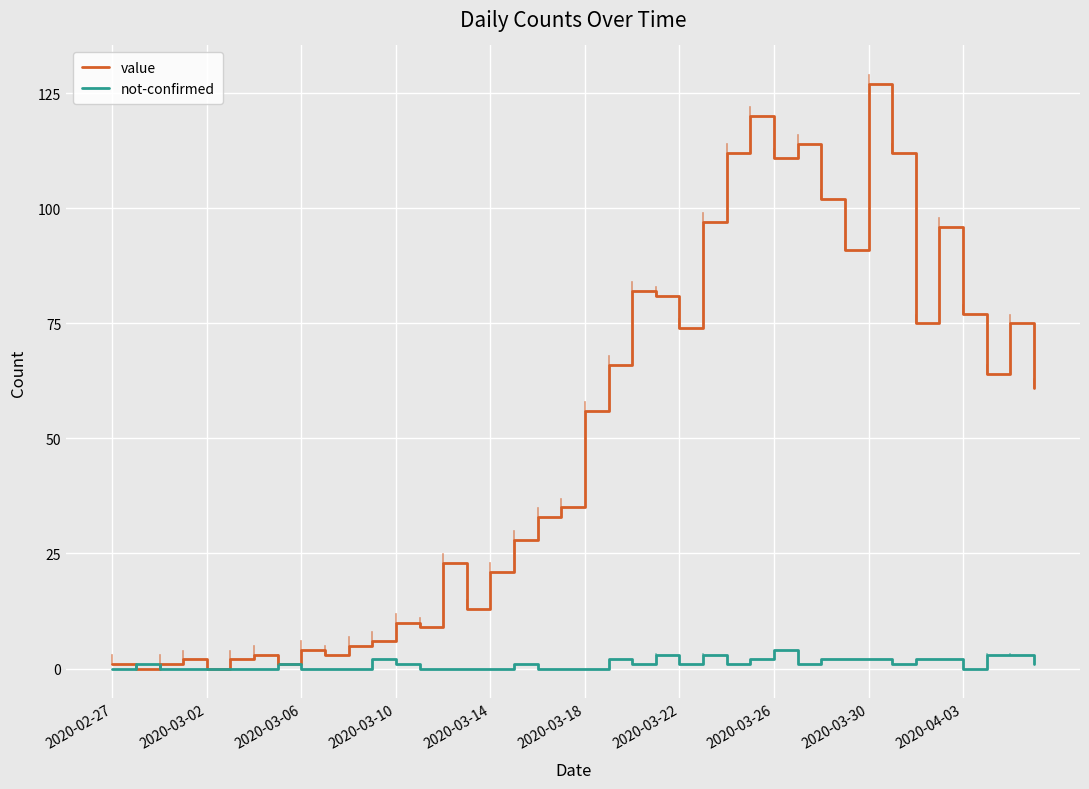

Which series has the widest spread of values?

value